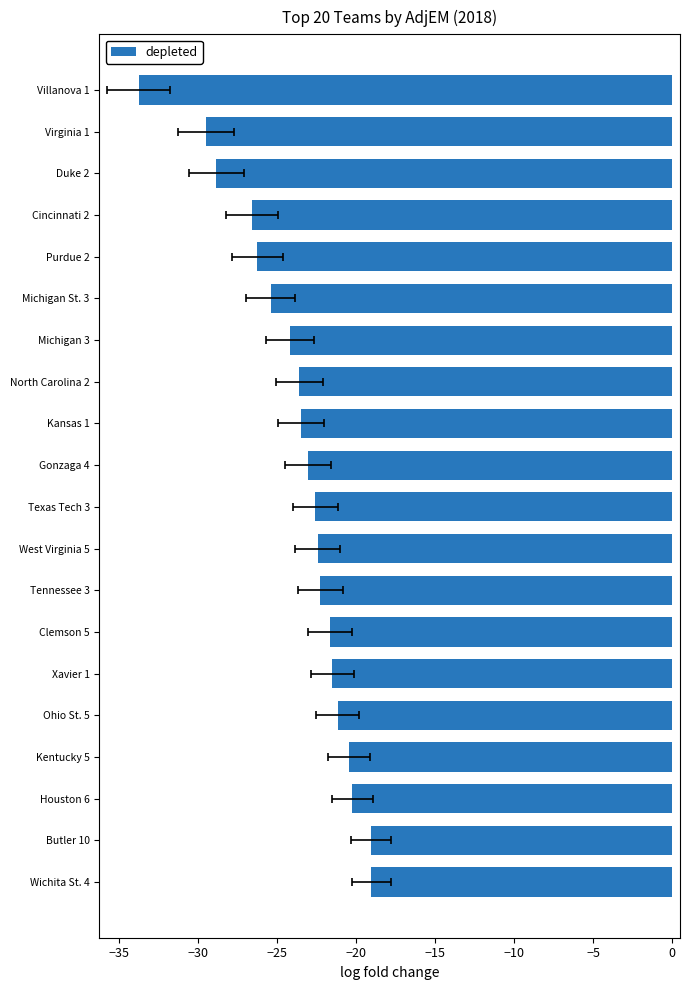

Count the number of data series in this chart.

1